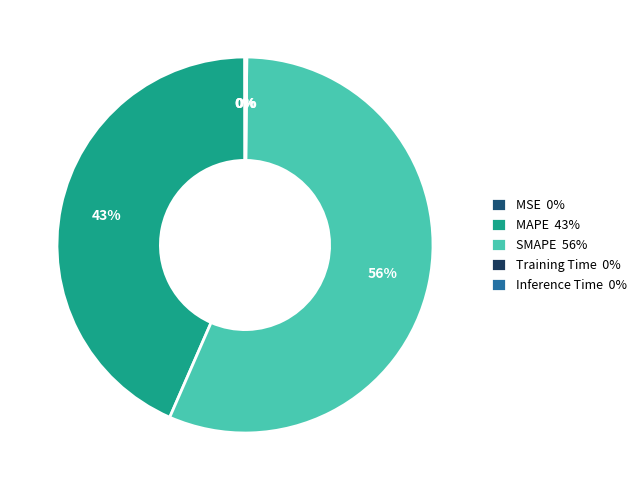

What is the change in value from MSE to Inference Time?

+0.1